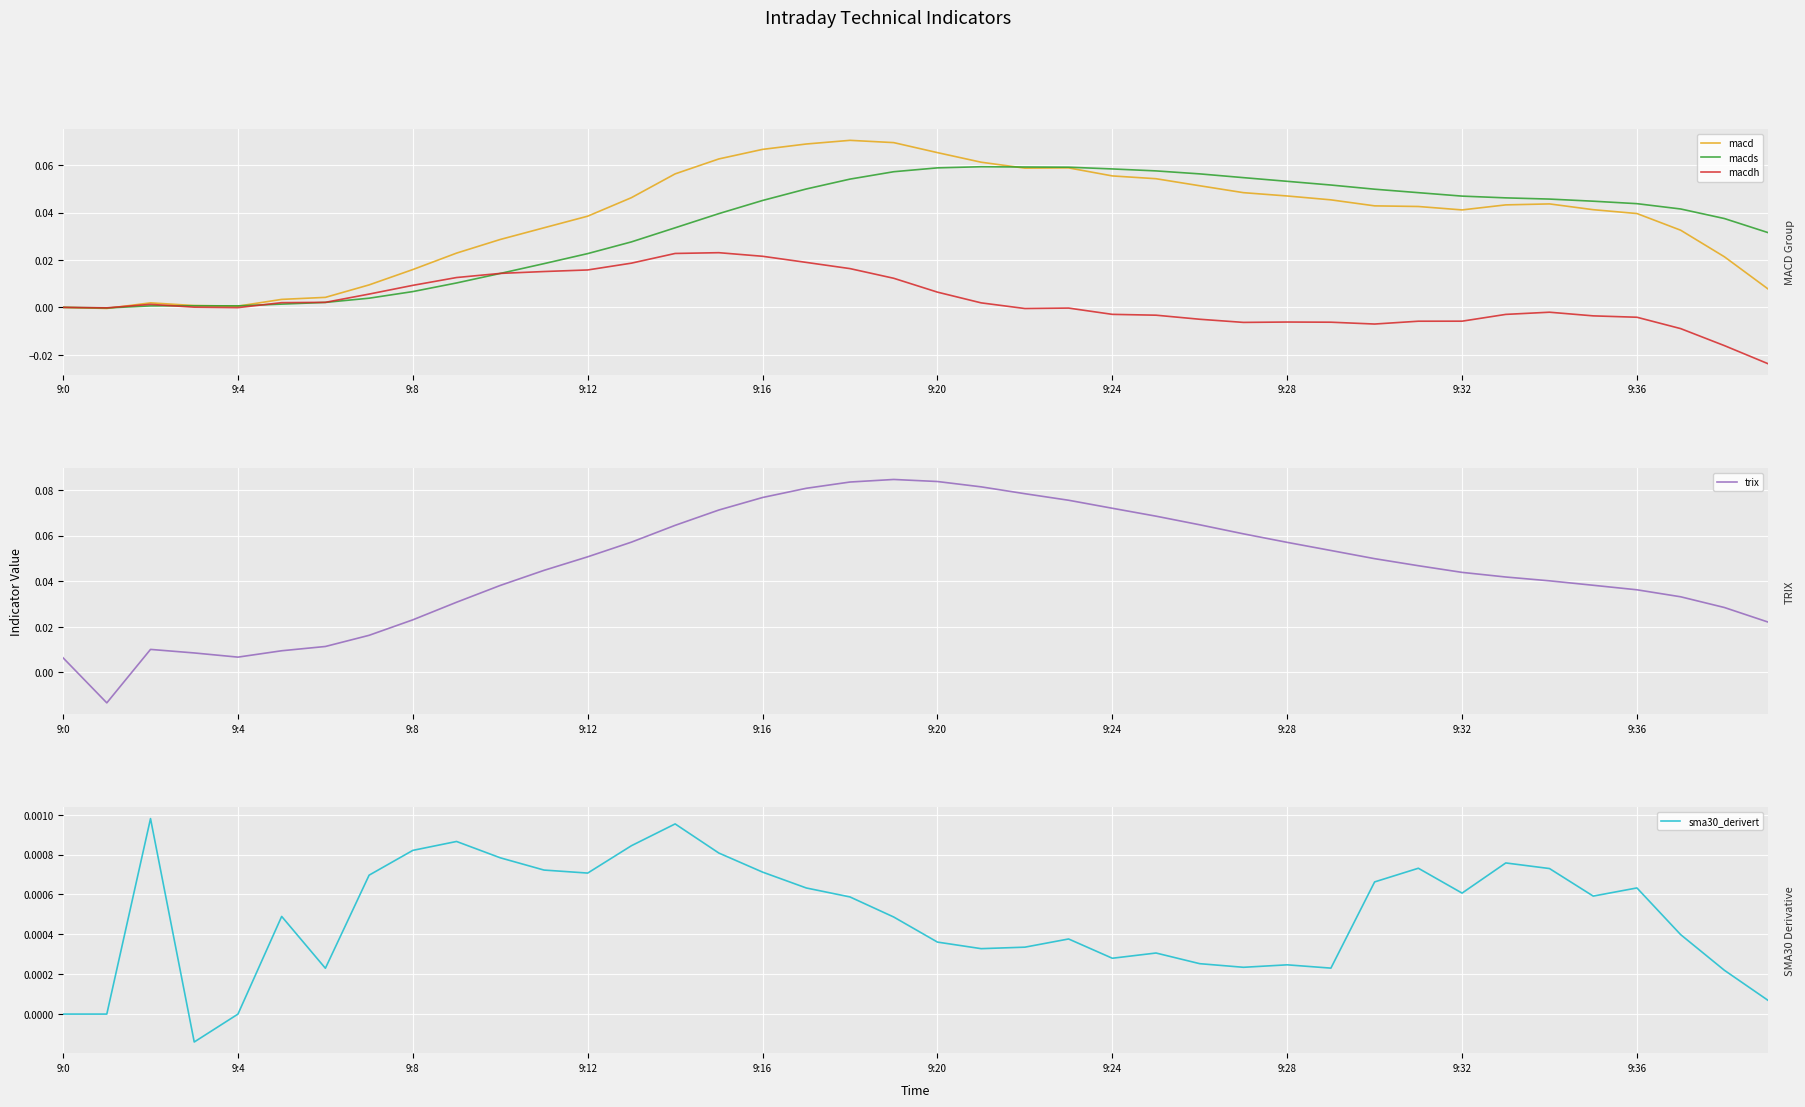

Reading right to left, extract all data points from this chart.

macd: 0.0	0.0	0.0	0.0	0.0	0.0	0.0	0.0	0.0	0.0	0.0	0.0	0.0	0.1	0.1	0.1	0.1	0.1	0.1	0.1	0.1	0.1	0.1	0.1	0.1	0.1	0.0	0.0	0.0	0.0	0.0	0.0	0.0	0.0	0.0	0.0	0.0	0.0	-0.0	0.0
macds: 0.0	0.0	0.0	0.0	0.0	0.0	0.0	0.0	0.0	0.0	0.1	0.1	0.1	0.1	0.1	0.1	0.1	0.1	0.1	0.1	0.1	0.1	0.0	0.0	0.0	0.0	0.0	0.0	0.0	0.0	0.0	0.0	0.0	0.0	0.0	0.0	0.0	0.0	-0.0	0.0
macdh: -0.0	-0.0	-0.0	-0.0	-0.0	-0.0	-0.0	-0.0	-0.0	-0.0	-0.0	-0.0	-0.0	-0.0	-0.0	-0.0	-0.0	-0.0	0.0	0.0	0.0	0.0	0.0	0.0	0.0	0.0	0.0	0.0	0.0	0.0	0.0	0.0	0.0	0.0	0.0	-0.0	0.0	0.0	-0.0	0.0
trix: 0.0	0.0	0.0	0.0	0.0	0.0	0.0	0.0	0.0	0.0	0.1	0.1	0.1	0.1	0.1	0.1	0.1	0.1	0.1	0.1	0.1	0.1	0.1	0.1	0.1	0.1	0.1	0.1	0.0	0.0	0.0	0.0	0.0	0.0	0.0	0.0	0.0	0.0	-0.0	0.0
sma30_derivert: 0.0	0.0	0.0	0.0	0.0	0.0	0.0	0.0	0.0	0.0	0.0	0.0	0.0	0.0	0.0	0.0	0.0	0.0	0.0	0.0	0.0	0.0	0.0	0.0	0.0	0.0	0.0	0.0	0.0	0.0	0.0	0.0	0.0	0.0	0.0	0.0	-0.0	0.0	0.0	0.0